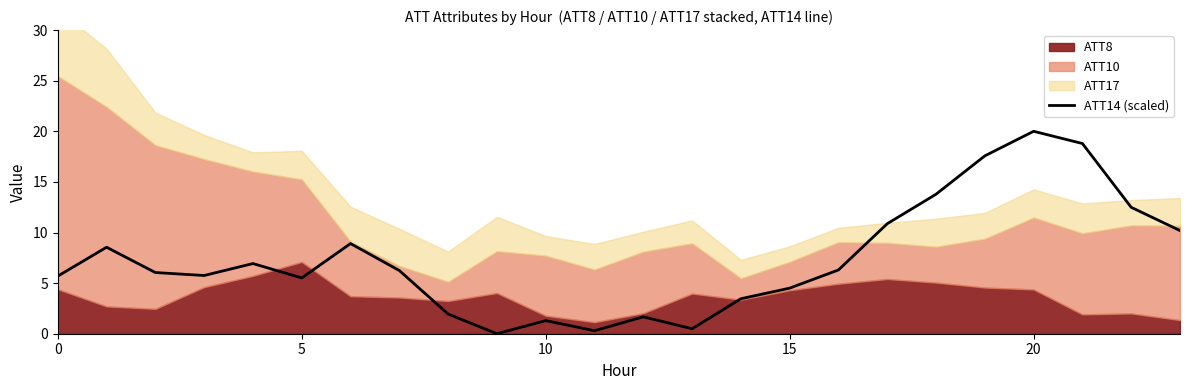

Reading right to left, what are all the values shown in this chart?

10.2	12.5	18.8	20.0	17.6	13.8	10.9	6.3	4.5	3.5	0.5	1.7	0.3	1.3	0.0	1.9	6.2	8.9	5.5	6.9	5.8	6.0	8.5	5.7